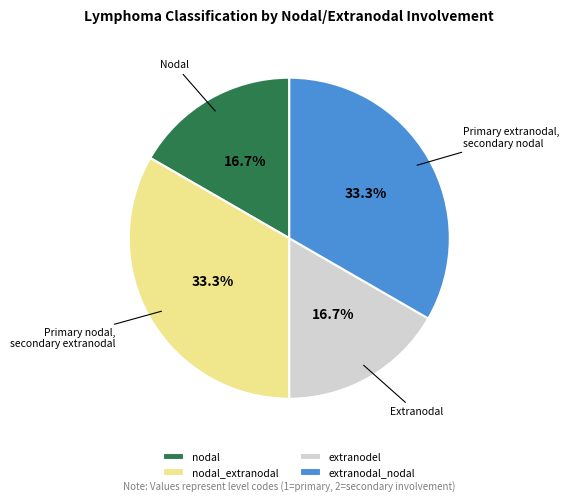

What is the ratio of the value at nodal_extranodal to the value at nodal?

2.0